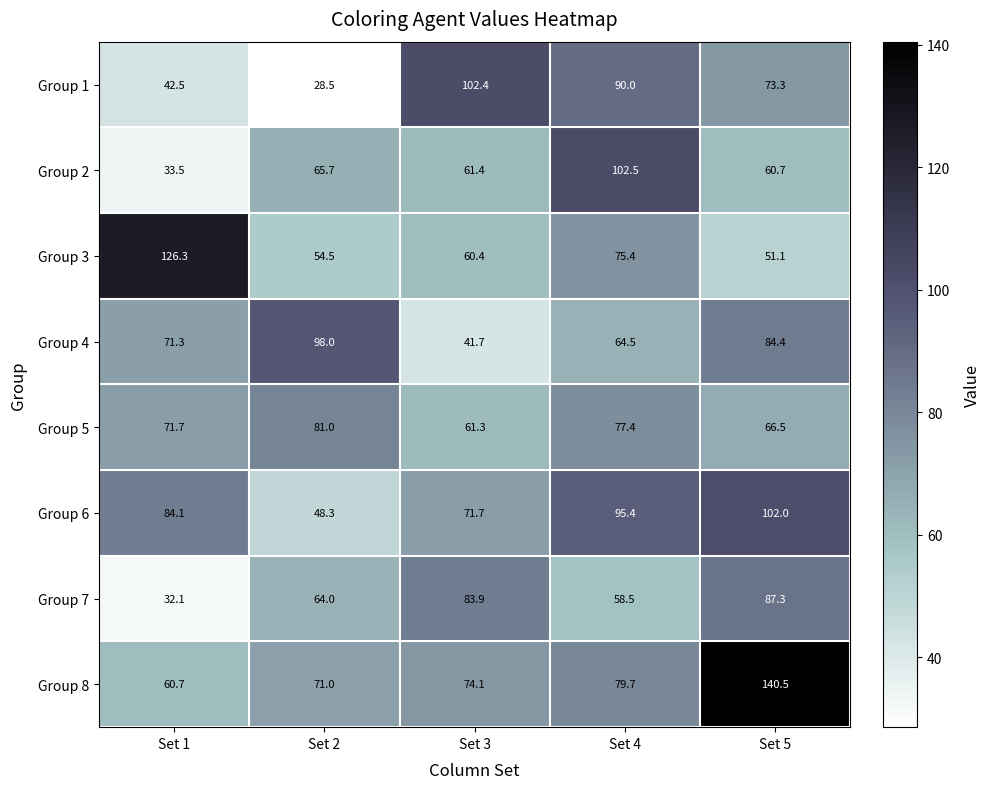

Which label corresponds to the largest value in the chart?

Set 5